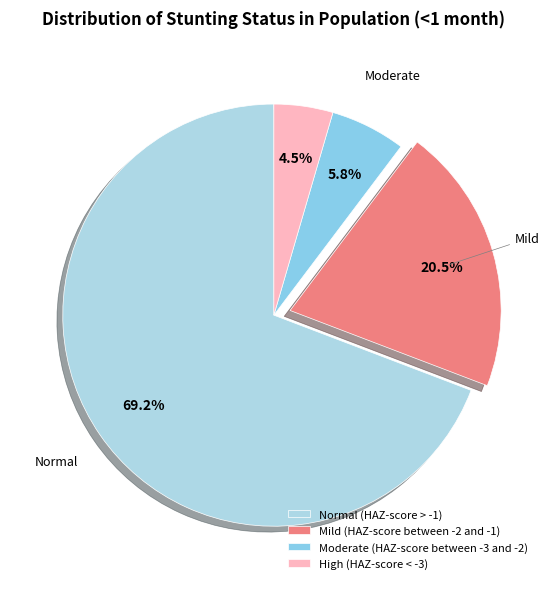

What is the total percentage of Moderate (HAZ-score between -3 and -2) and Mild (HAZ-score between -2 and -1)?

26.3%